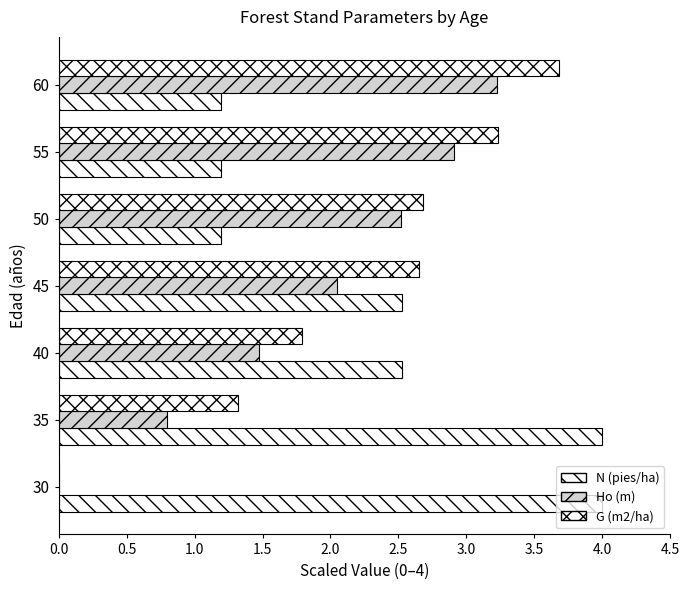

Reading left to right, list all the values displayed in this chart.

N (pies/ha): 4.0	4.0	2.5	2.5	1.2	1.2	1.2
Ho (m): 0.0	0.8	1.5	2.0	2.5	2.9	3.2
G (m2/ha): 0.0	1.3	1.8	2.7	2.7	3.2	3.7